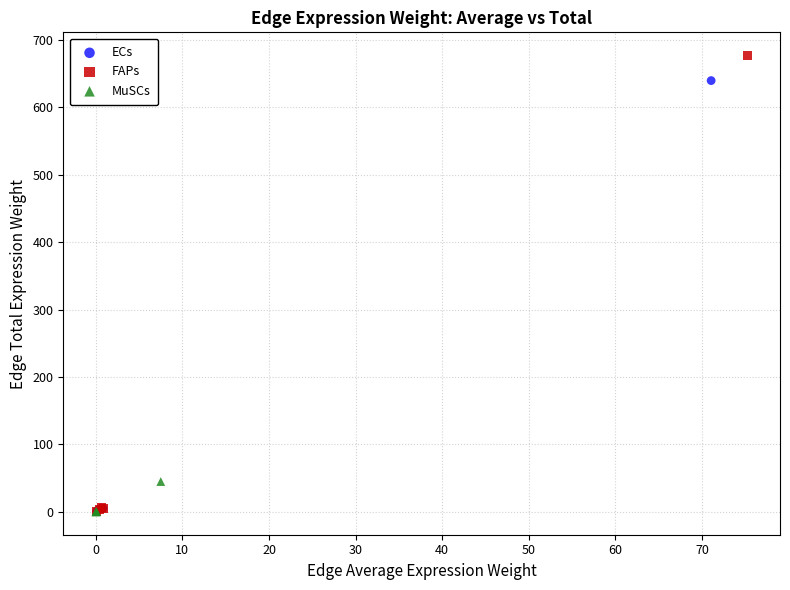

Which series has the largest Y range (max minus min)?

FAPs